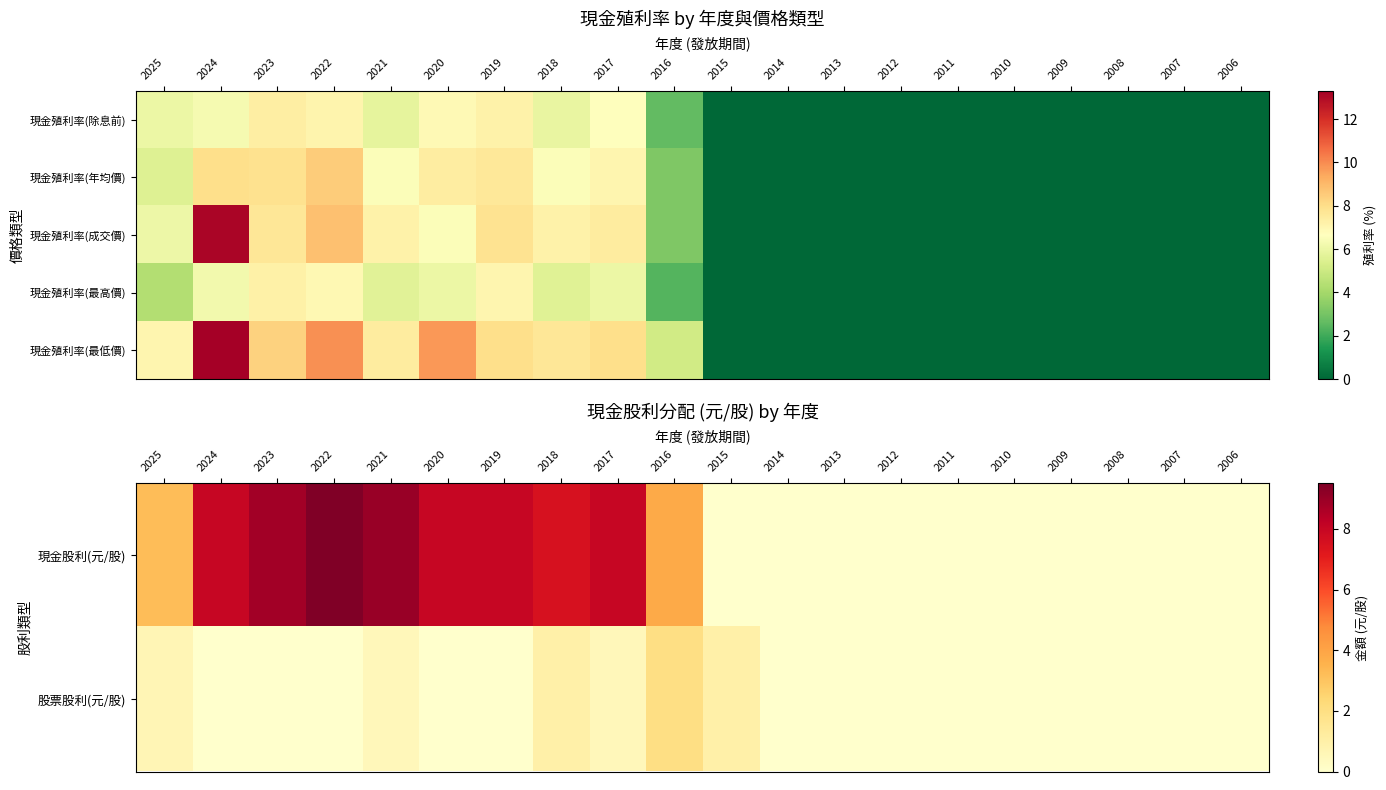

What is the total value across all series at 2024?

40.6